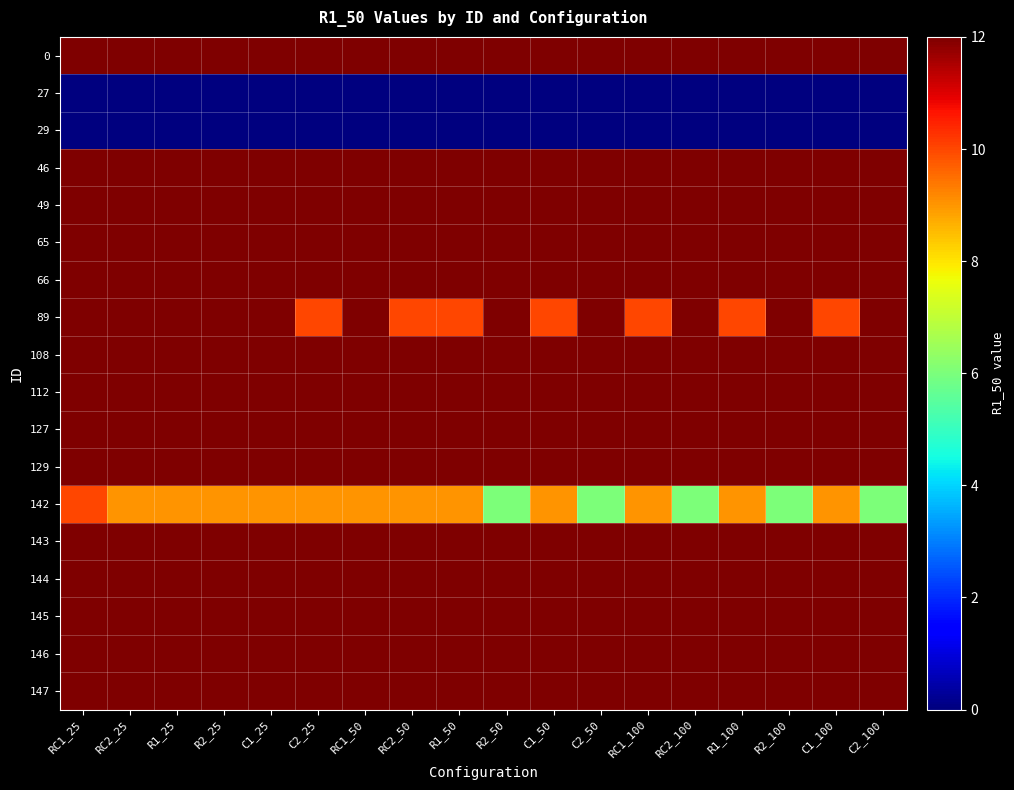

Reading right to left, what are all the values shown in this chart?

0: C2_100=12	C1_100=12	R2_100=12	R1_100=12	RC2_100=12	RC1_100=12	C2_50=12	C1_50=12	R2_50=12	R1_50=12	RC2_50=12	RC1_50=12	C2_25=12	C1_25=12	R2_25=12	R1_25=12	RC2_25=12	RC1_25=12
27: C2_100=0	C1_100=0	R2_100=0	R1_100=0	RC2_100=0	RC1_100=0	C2_50=0	C1_50=0	R2_50=0	R1_50=0	RC2_50=0	RC1_50=0	C2_25=0	C1_25=0	R2_25=0	R1_25=0	RC2_25=0	RC1_25=0
29: C2_100=0	C1_100=0	R2_100=0	R1_100=0	RC2_100=0	RC1_100=0	C2_50=0	C1_50=0	R2_50=0	R1_50=0	RC2_50=0	RC1_50=0	C2_25=0	C1_25=0	R2_25=0	R1_25=0	RC2_25=0	RC1_25=0
46: C2_100=12	C1_100=12	R2_100=12	R1_100=12	RC2_100=12	RC1_100=12	C2_50=12	C1_50=12	R2_50=12	R1_50=12	RC2_50=12	RC1_50=12	C2_25=12	C1_25=12	R2_25=12	R1_25=12	RC2_25=12	RC1_25=12
49: C2_100=12	C1_100=12	R2_100=12	R1_100=12	RC2_100=12	RC1_100=12	C2_50=12	C1_50=12	R2_50=12	R1_50=12	RC2_50=12	RC1_50=12	C2_25=12	C1_25=12	R2_25=12	R1_25=12	RC2_25=12	RC1_25=12
65: C2_100=12	C1_100=12	R2_100=12	R1_100=12	RC2_100=12	RC1_100=12	C2_50=12	C1_50=12	R2_50=12	R1_50=12	RC2_50=12	RC1_50=12	C2_25=12	C1_25=12	R2_25=12	R1_25=12	RC2_25=12	RC1_25=12
66: C2_100=12	C1_100=12	R2_100=12	R1_100=12	RC2_100=12	RC1_100=12	C2_50=12	C1_50=12	R2_50=12	R1_50=12	RC2_50=12	RC1_50=12	C2_25=12	C1_25=12	R2_25=12	R1_25=12	RC2_25=12	RC1_25=12
89: C2_100=12	C1_100=10	R2_100=12	R1_100=10	RC2_100=12	RC1_100=10	C2_50=12	C1_50=10	R2_50=12	R1_50=10	RC2_50=10	RC1_50=12	C2_25=10	C1_25=12	R2_25=12	R1_25=12	RC2_25=12	RC1_25=12
108: C2_100=12	C1_100=12	R2_100=12	R1_100=12	RC2_100=12	RC1_100=12	C2_50=12	C1_50=12	R2_50=12	R1_50=12	RC2_50=12	RC1_50=12	C2_25=12	C1_25=12	R2_25=12	R1_25=12	RC2_25=12	RC1_25=12
112: C2_100=12	C1_100=12	R2_100=12	R1_100=12	RC2_100=12	RC1_100=12	C2_50=12	C1_50=12	R2_50=12	R1_50=12	RC2_50=12	RC1_50=12	C2_25=12	C1_25=12	R2_25=12	R1_25=12	RC2_25=12	RC1_25=12
127: C2_100=12	C1_100=12	R2_100=12	R1_100=12	RC2_100=12	RC1_100=12	C2_50=12	C1_50=12	R2_50=12	R1_50=12	RC2_50=12	RC1_50=12	C2_25=12	C1_25=12	R2_25=12	R1_25=12	RC2_25=12	RC1_25=12
129: C2_100=12	C1_100=12	R2_100=12	R1_100=12	RC2_100=12	RC1_100=12	C2_50=12	C1_50=12	R2_50=12	R1_50=12	RC2_50=12	RC1_50=12	C2_25=12	C1_25=12	R2_25=12	R1_25=12	RC2_25=12	RC1_25=12
142: C2_100=6	C1_100=9	R2_100=6	R1_100=9	RC2_100=6	RC1_100=9	C2_50=6	C1_50=9	R2_50=6	R1_50=9	RC2_50=9	RC1_50=9	C2_25=9	C1_25=9	R2_25=9	R1_25=9	RC2_25=9	RC1_25=10
143: C2_100=12	C1_100=12	R2_100=12	R1_100=12	RC2_100=12	RC1_100=12	C2_50=12	C1_50=12	R2_50=12	R1_50=12	RC2_50=12	RC1_50=12	C2_25=12	C1_25=12	R2_25=12	R1_25=12	RC2_25=12	RC1_25=12
144: C2_100=12	C1_100=12	R2_100=12	R1_100=12	RC2_100=12	RC1_100=12	C2_50=12	C1_50=12	R2_50=12	R1_50=12	RC2_50=12	RC1_50=12	C2_25=12	C1_25=12	R2_25=12	R1_25=12	RC2_25=12	RC1_25=12
145: C2_100=12	C1_100=12	R2_100=12	R1_100=12	RC2_100=12	RC1_100=12	C2_50=12	C1_50=12	R2_50=12	R1_50=12	RC2_50=12	RC1_50=12	C2_25=12	C1_25=12	R2_25=12	R1_25=12	RC2_25=12	RC1_25=12
146: C2_100=12	C1_100=12	R2_100=12	R1_100=12	RC2_100=12	RC1_100=12	C2_50=12	C1_50=12	R2_50=12	R1_50=12	RC2_50=12	RC1_50=12	C2_25=12	C1_25=12	R2_25=12	R1_25=12	RC2_25=12	RC1_25=12
147: C2_100=12	C1_100=12	R2_100=12	R1_100=12	RC2_100=12	RC1_100=12	C2_50=12	C1_50=12	R2_50=12	R1_50=12	RC2_50=12	RC1_50=12	C2_25=12	C1_25=12	R2_25=12	R1_25=12	RC2_25=12	RC1_25=12